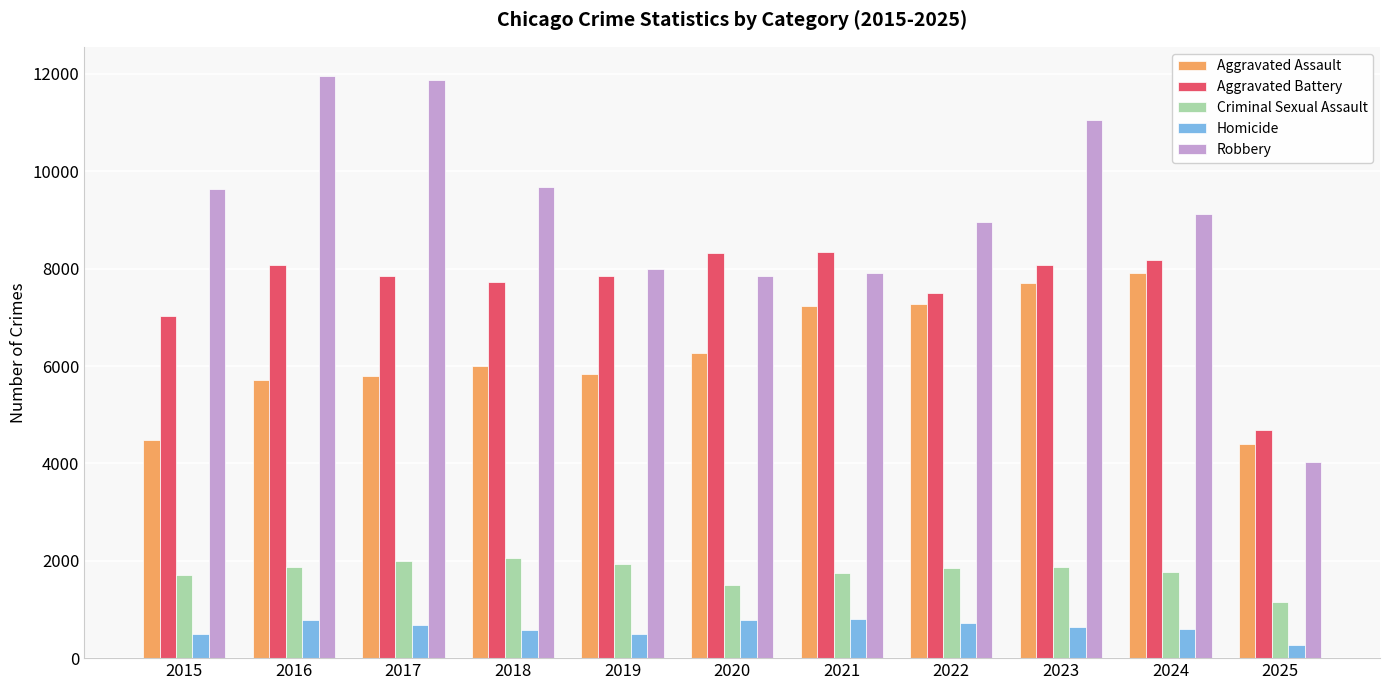

Is it true that Criminal Sexual Assault equals 1200 at 2019?

False